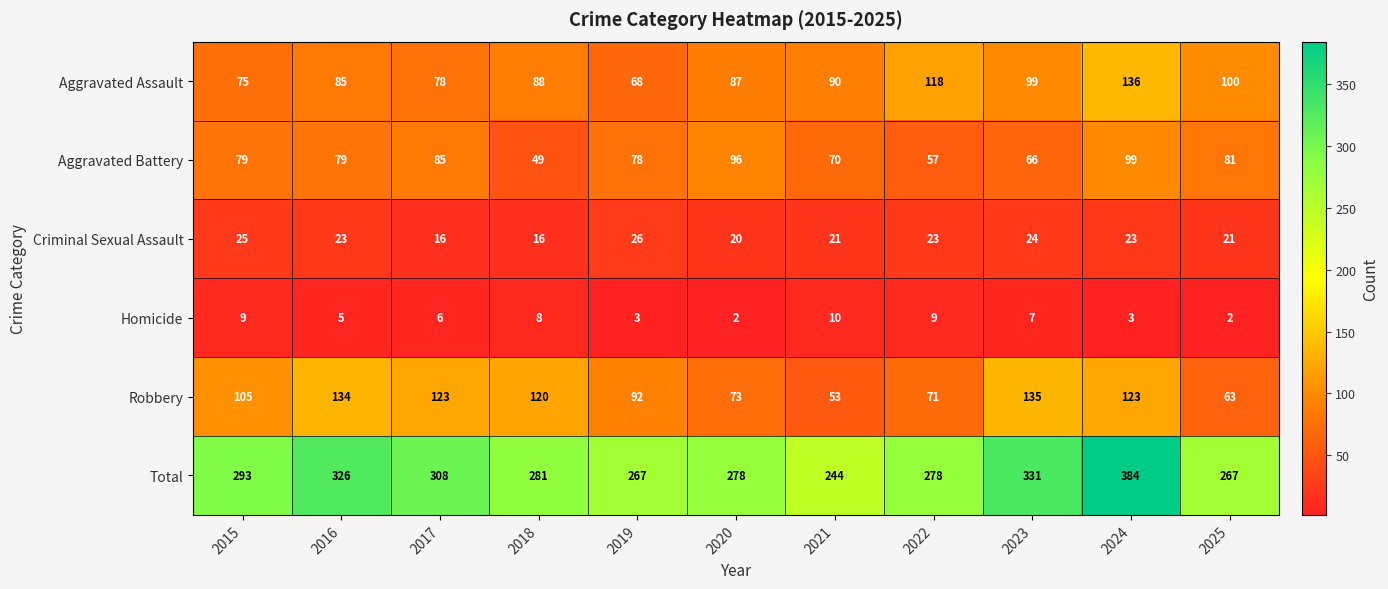

Which series has the largest range (max minus min)?

Total